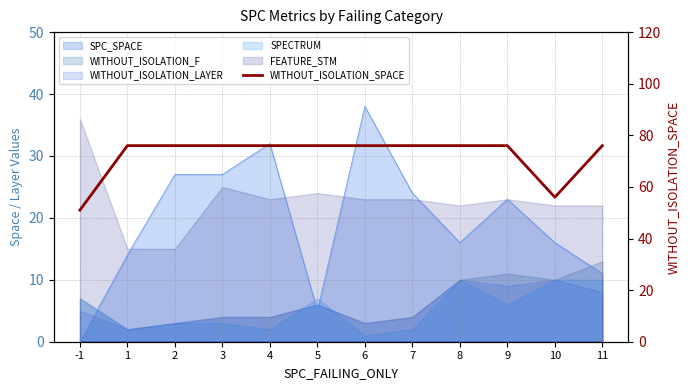

How many points are lower than both their immediate neighbors (excluding endpoints)?

1